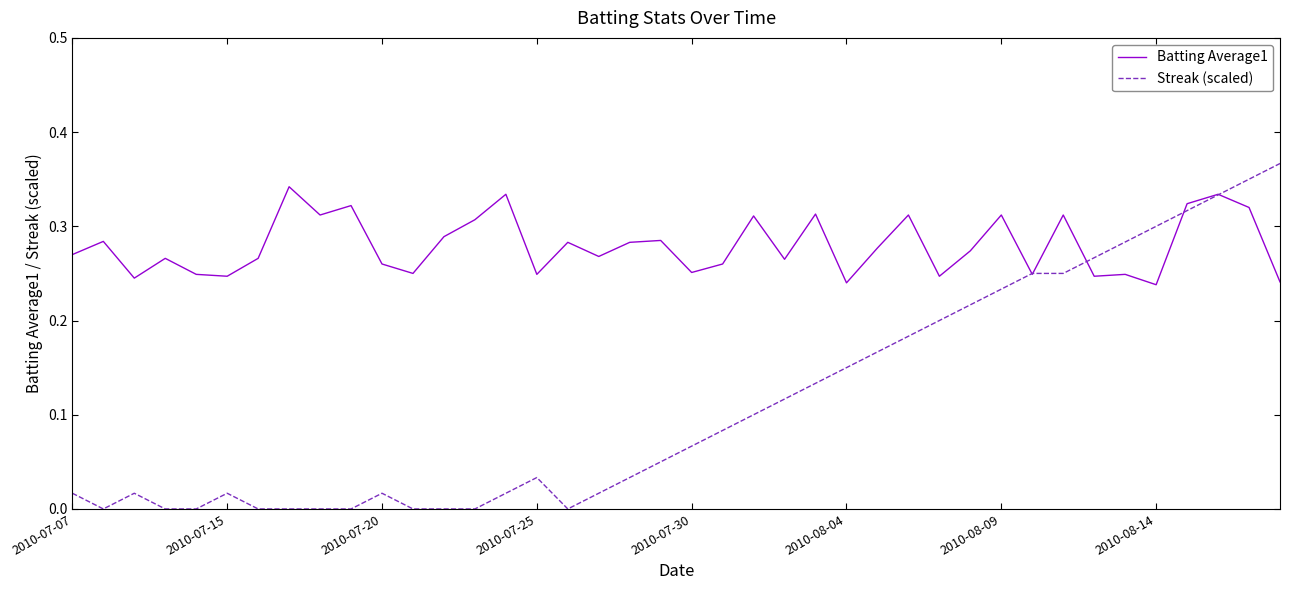

Rank the series by their average value, from lowest to highest.

Streak (scaled), Batting Average1